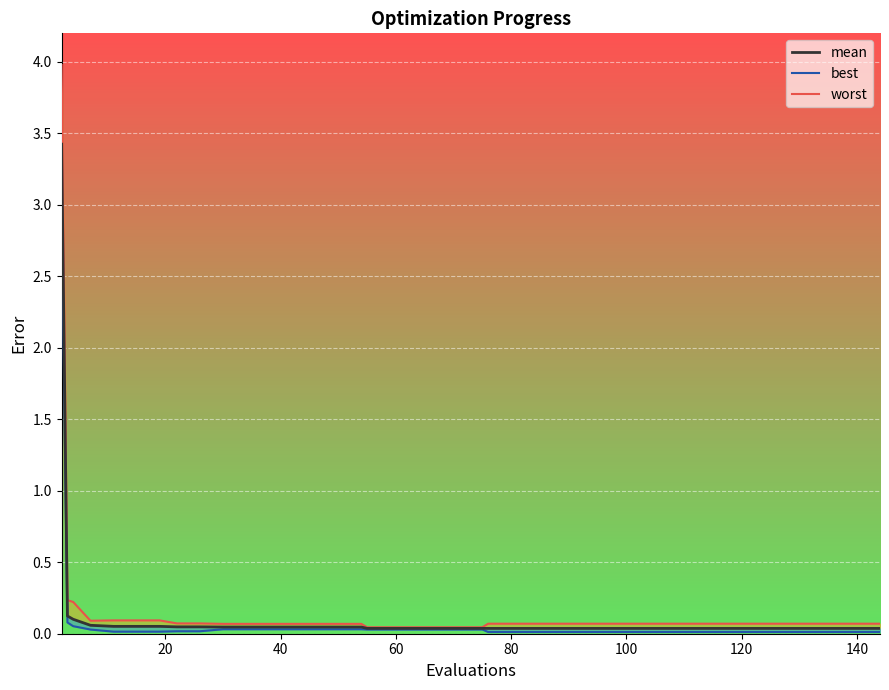

Reading left to right, extract all data points from this chart.

3.4	0.1	0.1	0.1	0.1	0.1	0.1	0.0	0.0	0.0	0.0	0.0	0.0	0.0	0.0	0.0	0.0	0.0	0.0	0.0	0.0	0.0	0.0	0.0	0.0	0.0	0.0	0.0	0.0	0.0	0.0	0.0	0.0	0.0	0.0	0.0	0.0	0.0	0.0	0.0